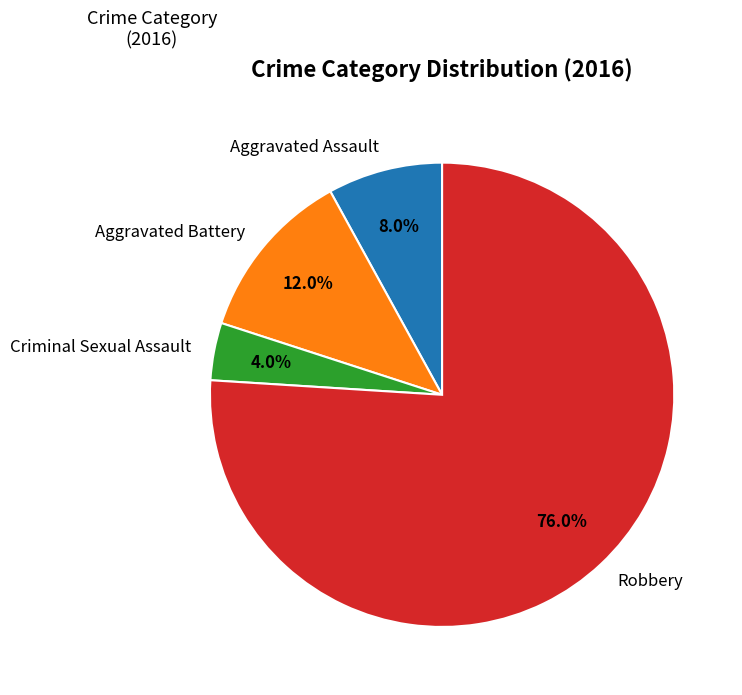

Is it true that Criminal Sexual Assault is 10% of the pie?

False